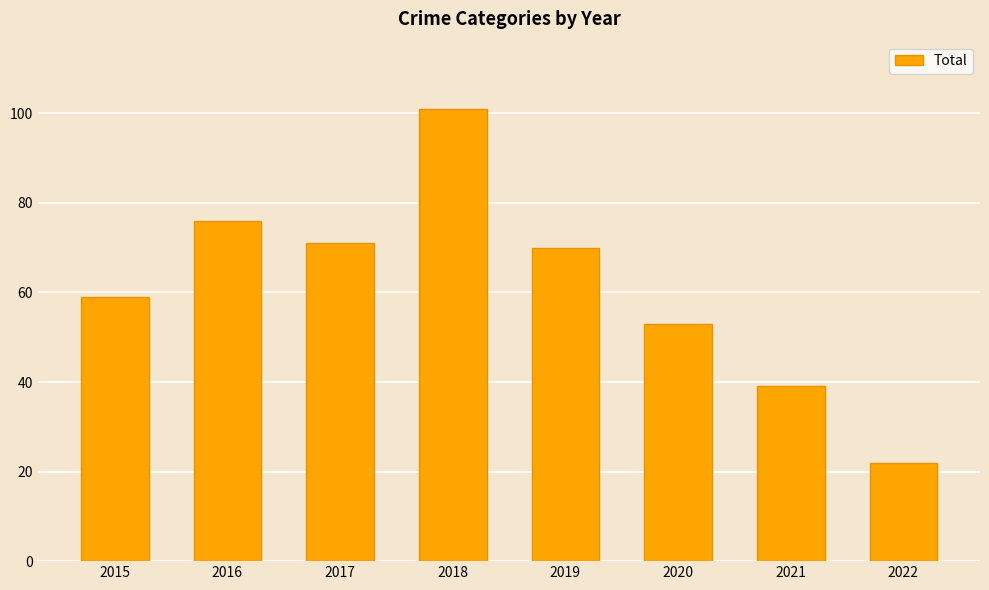

True or false: the data shows 24 at 2018.

False